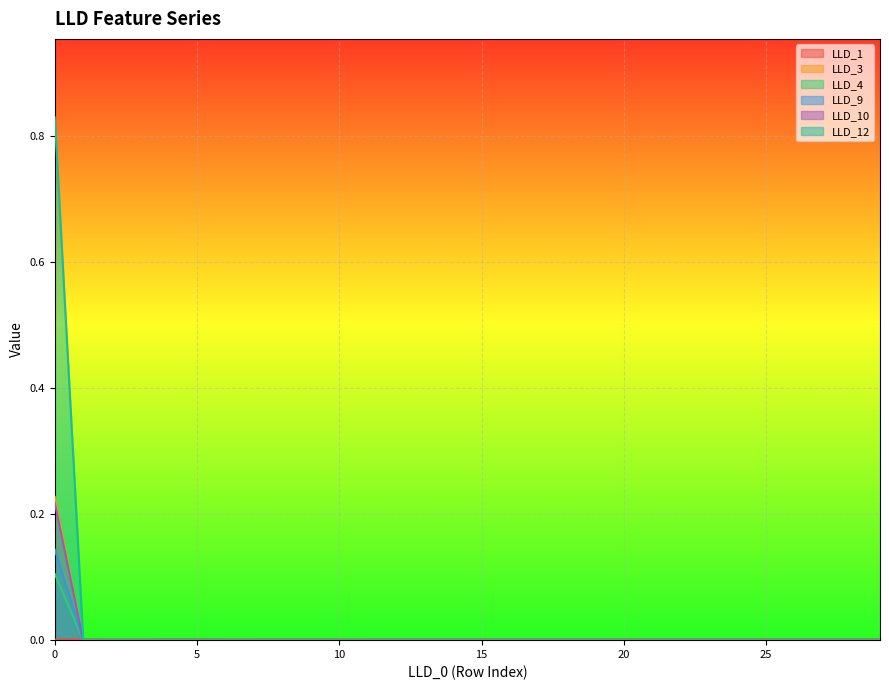

Rank the categories by LLD_1 value from lowest to highest.

0, 1, 2, 3, 8, 9, 7, 10, 11, 6, 12, 29, 28, 27, 26, 25, 24, 23, 22, 21, 20, 19, 13, 18, 17, 14, 16, 15, 5, 4